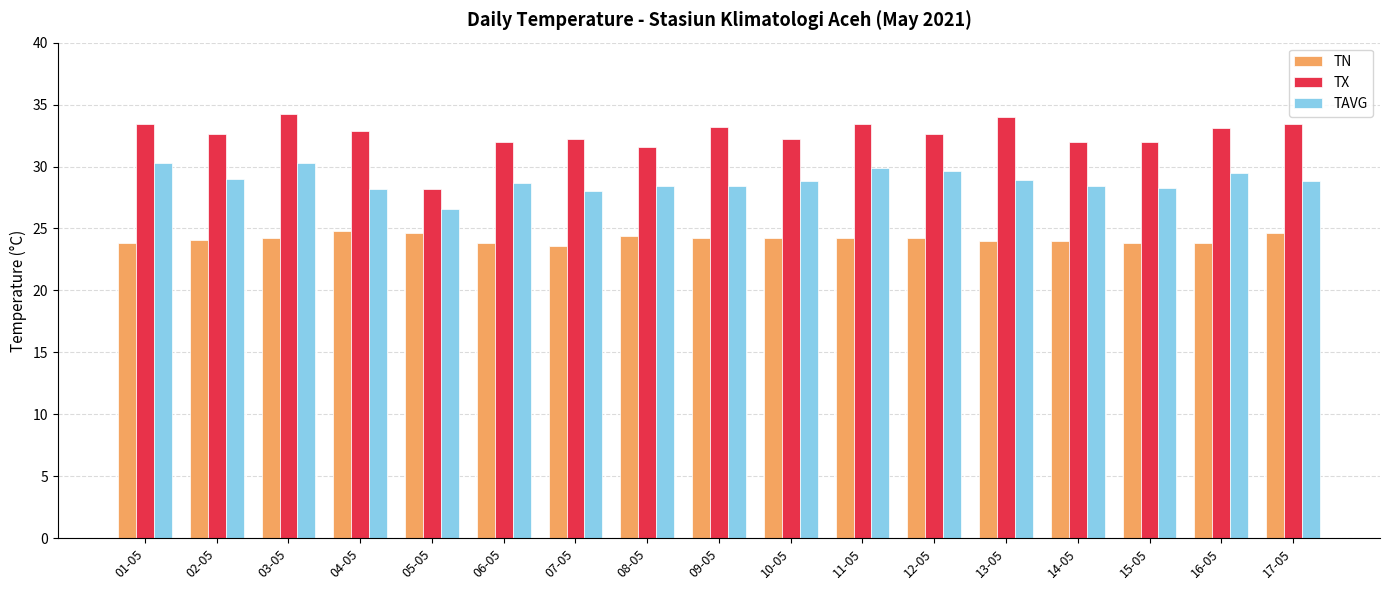

What is the label of the 13th bar from the right?

05-05